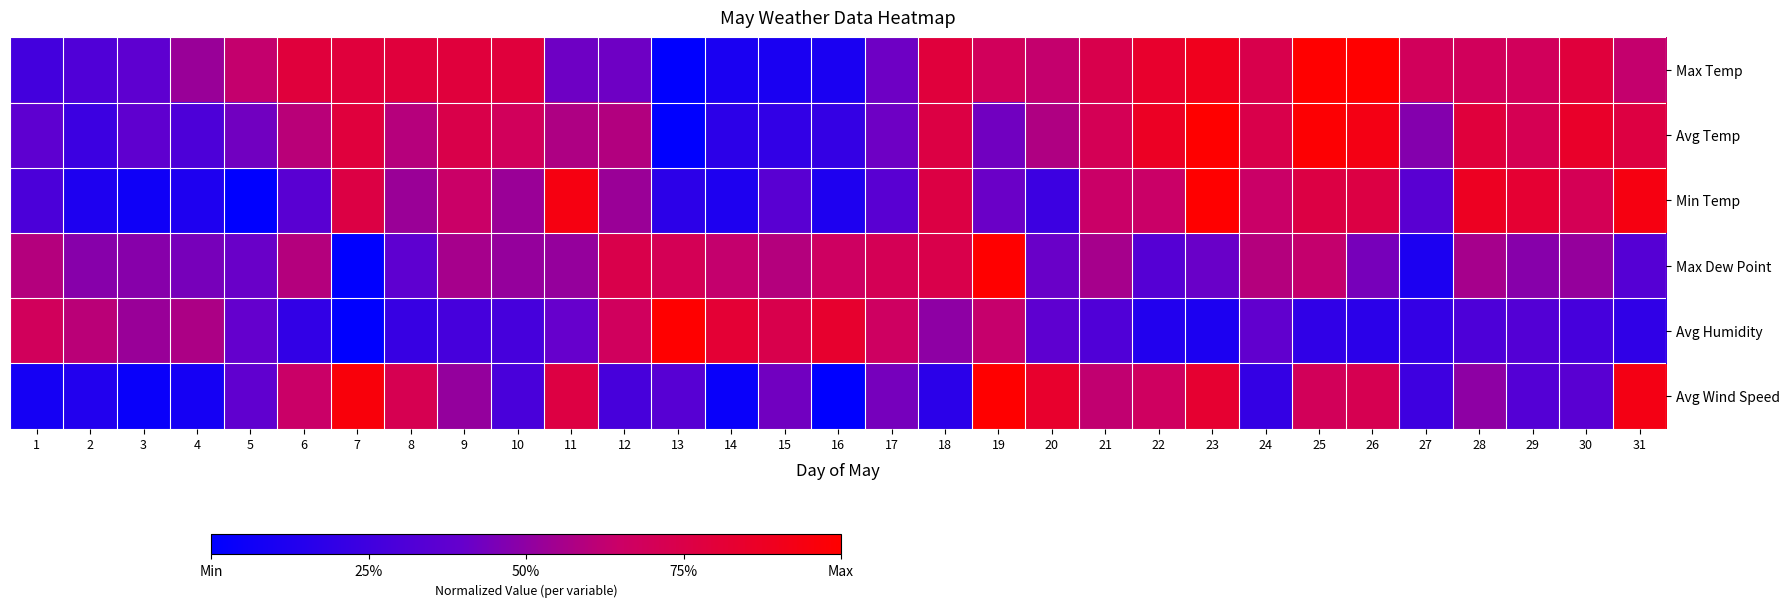

Reading right to left, extract all data points from this chart.

Max Temp: 31=0.6	30=0.8	29=0.7	28=0.7	27=0.7	26=1.0	25=1.0	24=0.7	23=0.9	22=0.8	21=0.7	20=0.6	19=0.7	18=0.8	17=0.4	16=0.1	15=0.1	14=0.1	13=0.0	12=0.4	11=0.4	10=0.8	9=0.8	8=0.8	7=0.8	6=0.8	5=0.6	4=0.5	3=0.4	2=0.3	1=0.3
Avg Temp: 31=0.8	30=0.9	29=0.7	28=0.8	27=0.5	26=0.9	25=1.0	24=0.7	23=1.0	22=0.9	21=0.7	20=0.6	19=0.4	18=0.8	17=0.4	16=0.2	15=0.2	14=0.2	13=0.0	12=0.6	11=0.6	10=0.7	9=0.7	8=0.6	7=0.8	6=0.6	5=0.4	4=0.3	3=0.4	2=0.2	1=0.4
Min Temp: 31=0.9	30=0.7	29=0.8	28=0.9	27=0.4	26=0.8	25=0.8	24=0.6	23=1.0	22=0.6	21=0.6	20=0.2	19=0.4	18=0.8	17=0.4	16=0.1	15=0.4	14=0.1	13=0.2	12=0.5	11=0.9	10=0.5	9=0.6	8=0.5	7=0.8	6=0.4	5=0.0	4=0.1	3=0.1	2=0.1	1=0.3
Max Dew Point: 31=0.3	30=0.5	29=0.5	28=0.6	27=0.1	26=0.4	25=0.6	24=0.6	23=0.4	22=0.3	21=0.6	20=0.4	19=1.0	18=0.7	17=0.7	16=0.7	15=0.6	14=0.6	13=0.7	12=0.7	11=0.5	10=0.5	9=0.6	8=0.4	7=0.0	6=0.6	5=0.4	4=0.4	3=0.5	2=0.5	1=0.6
Avg Humidity: 31=0.2	30=0.3	29=0.3	28=0.3	27=0.2	26=0.2	25=0.2	24=0.4	23=0.1	22=0.1	21=0.3	20=0.4	19=0.6	18=0.5	17=0.7	16=0.8	15=0.7	14=0.8	13=1.0	12=0.7	11=0.4	10=0.3	9=0.3	8=0.2	7=0.0	6=0.2	5=0.4	4=0.6	3=0.5	2=0.6	1=0.7
Avg Wind Speed: 31=0.9	30=0.4	29=0.3	28=0.5	27=0.2	26=0.7	25=0.7	24=0.2	23=0.8	22=0.7	21=0.6	20=0.8	19=1.0	18=0.2	17=0.4	16=0.0	15=0.4	14=0.0	13=0.3	12=0.3	11=0.8	10=0.3	9=0.5	8=0.7	7=1.0	6=0.6	5=0.4	4=0.1	3=0.0	2=0.1	1=0.1